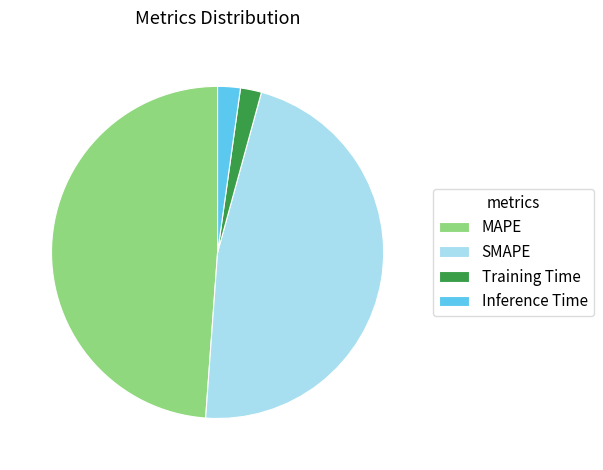

Does any single category account for the majority?

No